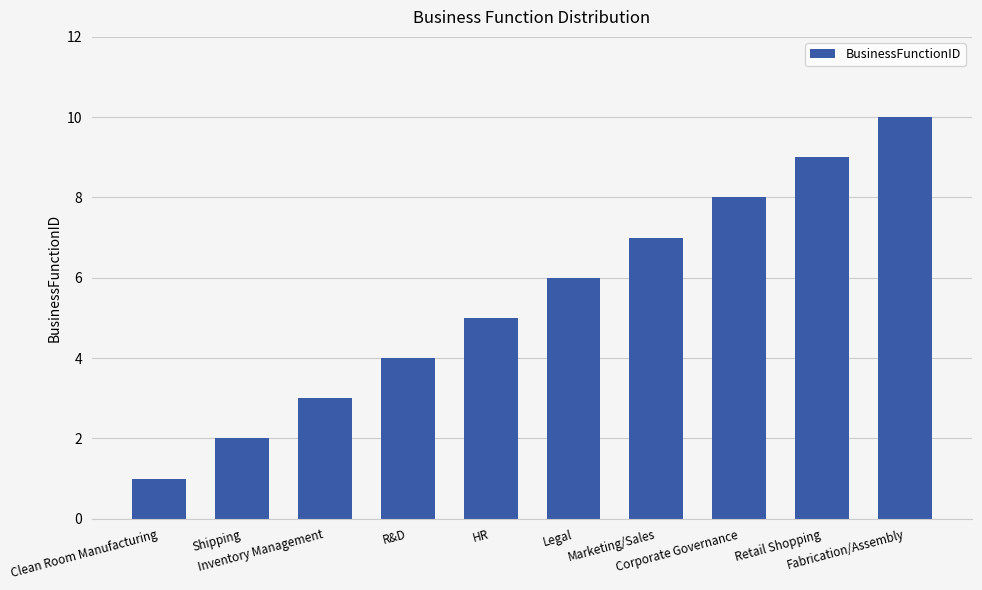

Reading left to right, transcribe all the data shown in this chart.

Clean Room Manufacturing=1	Shipping=2	Inventory Management=3	R&D=4	HR=5	Legal=6	Marketing/Sales=7	Corporate Governance=8	Retail Shopping=9	Fabrication/Assembly=10